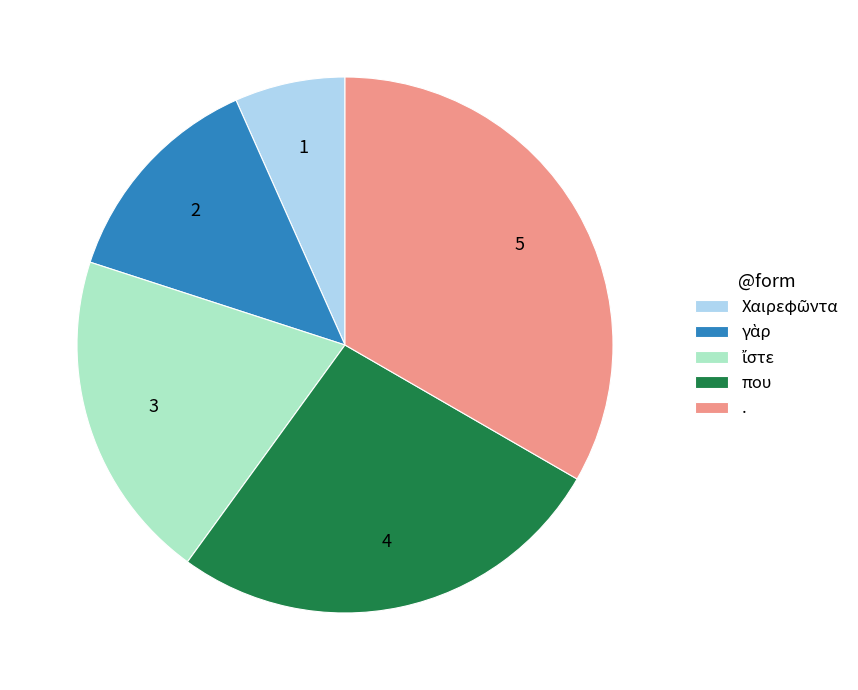

What is the largest slice in the pie chart?

.